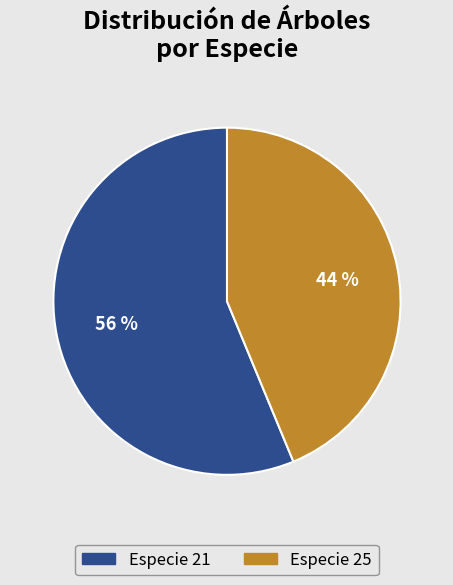

To the nearest percent, what is the average slice percentage?

50%